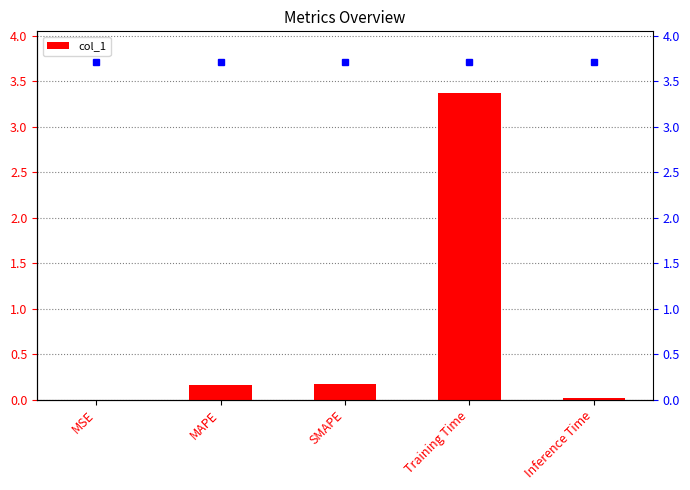

The chart shows a value of 0.0 at MSE. True or false?

False